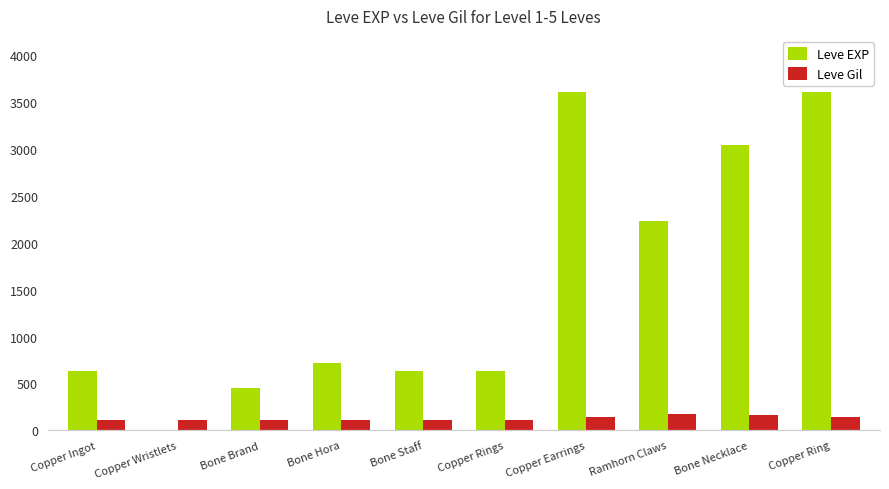

Are the bars horizontal?

No